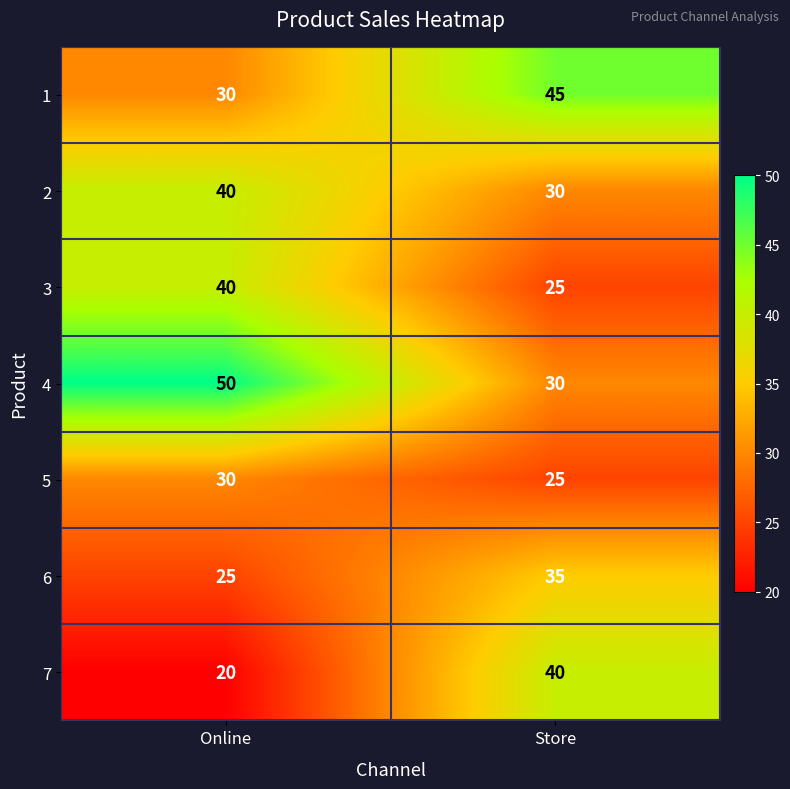

The value of 6 at Online is 43. True or false?

False